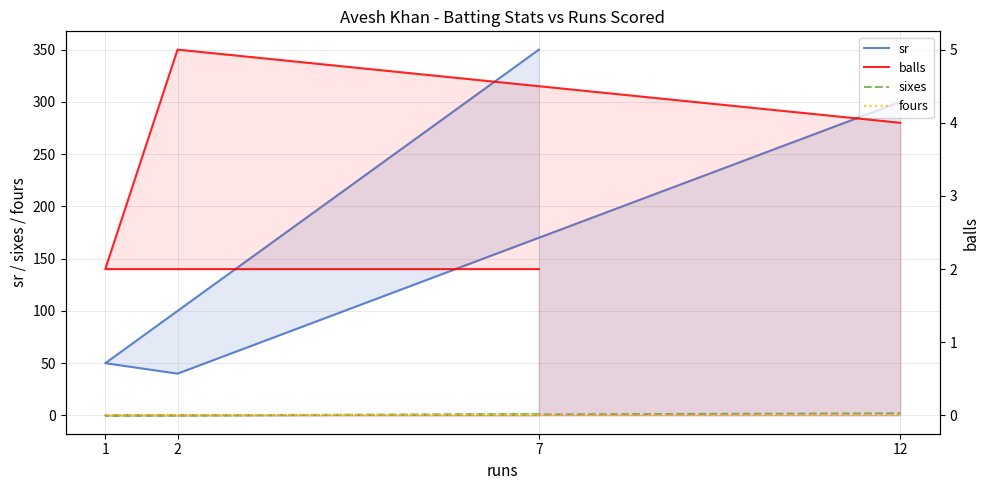

How many values in the sixes series exceed 1?

1